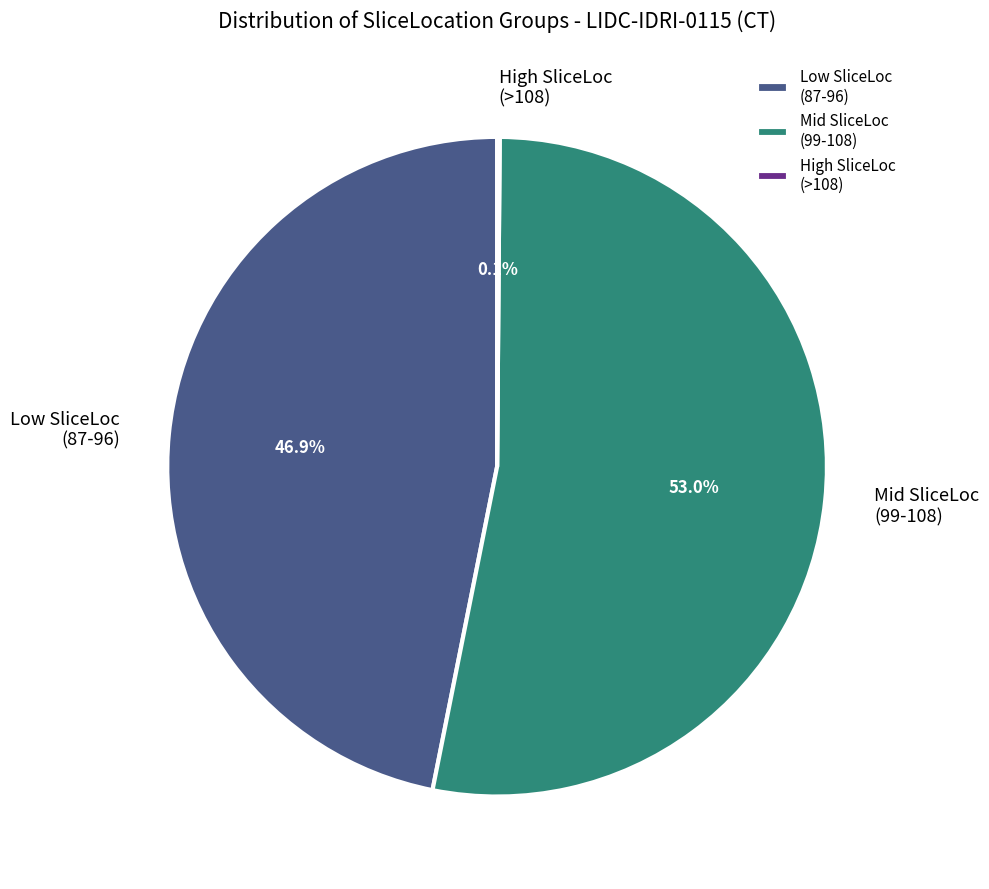

Which slice represents more than half of the pie?

Mid SliceLoc (99-108)